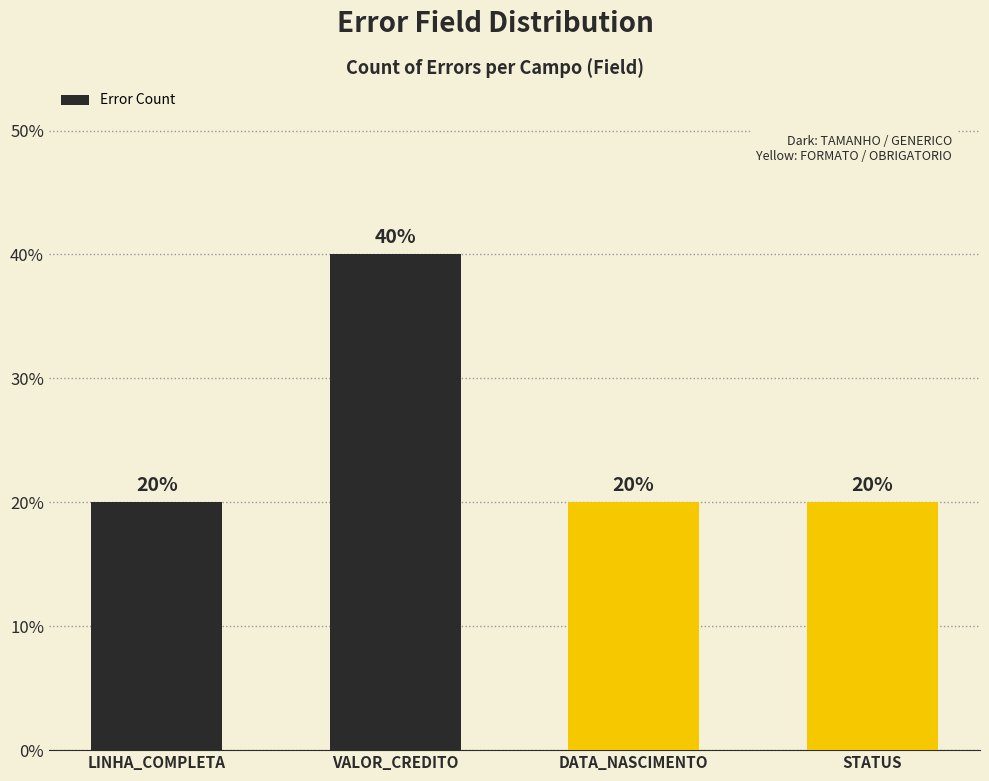

True or false: the data shows 0 at STATUS.

False